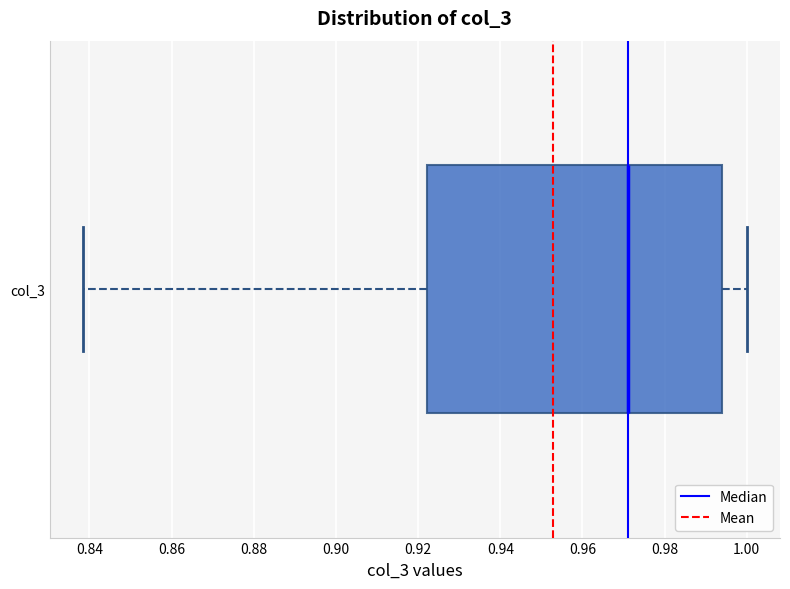

Where does the left whisker of the box for col_3 end on the x-axis? The values are not printed on the chart, so give them approximately, as read against the axis.

0.838